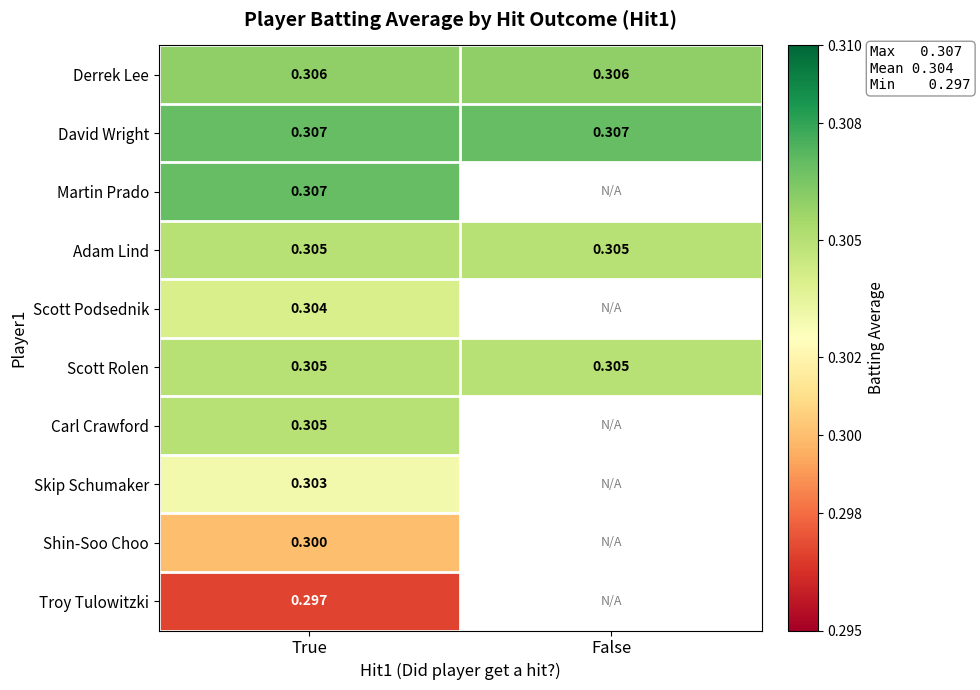

Is the value of Skip Schumaker at True greater than the value of Derrek Lee at False?

No